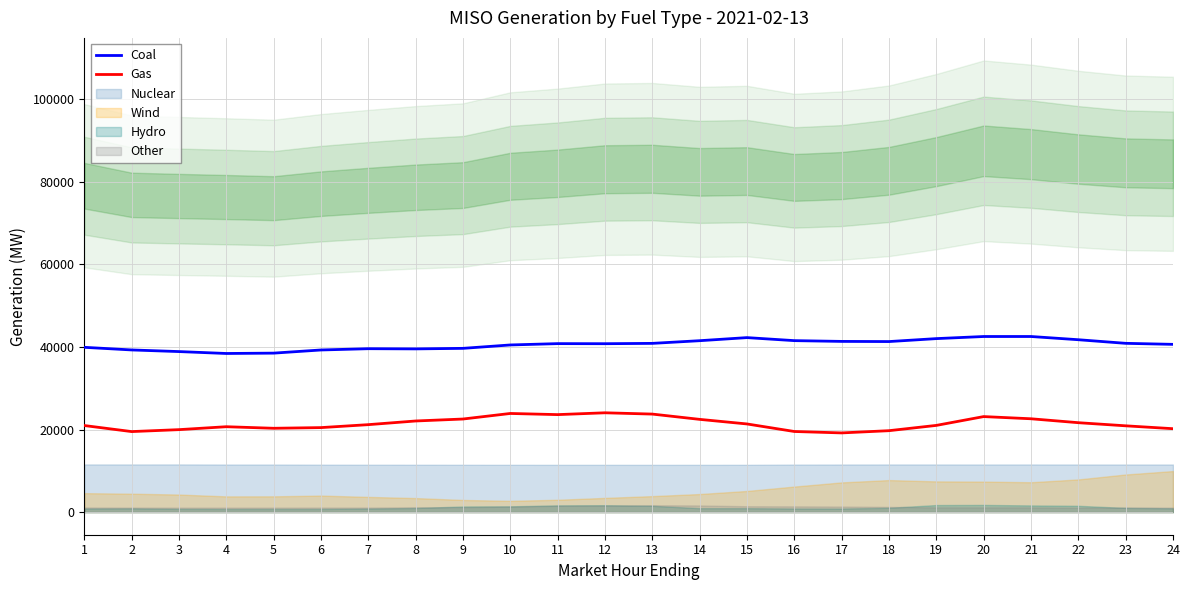

What is the sum of the Gas values at 1 and 13?

44708.9